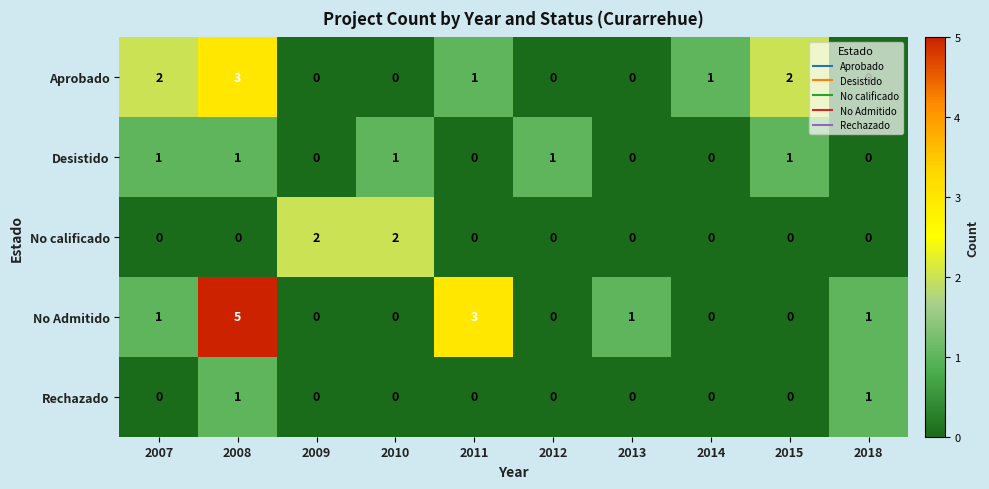

How many Aprobado values are between 0 and 2?

9